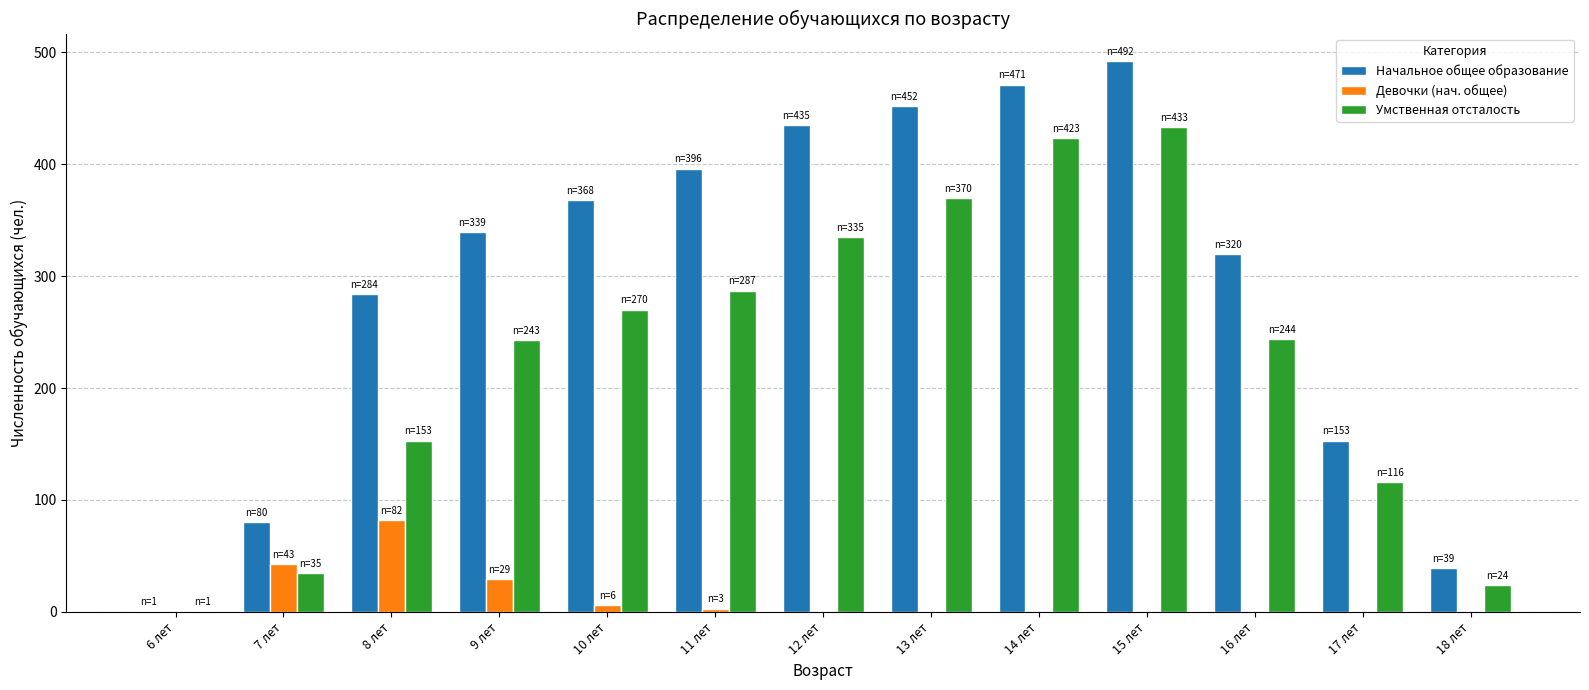

How many categories are shown in the chart?

13